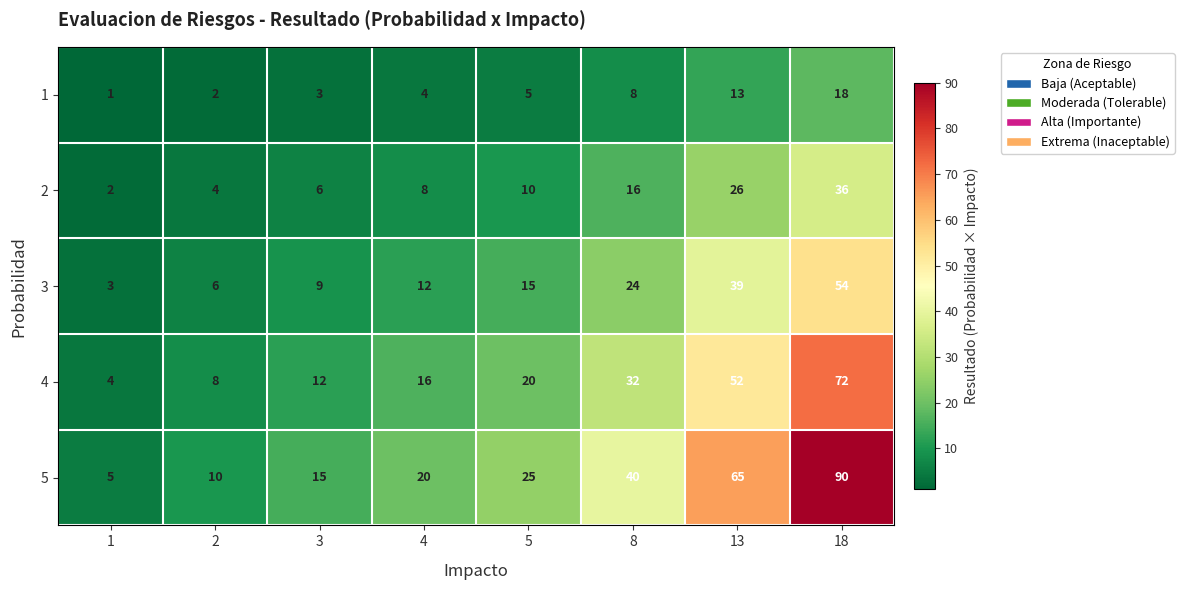

At how many categories does at least one series exceed 77?

1